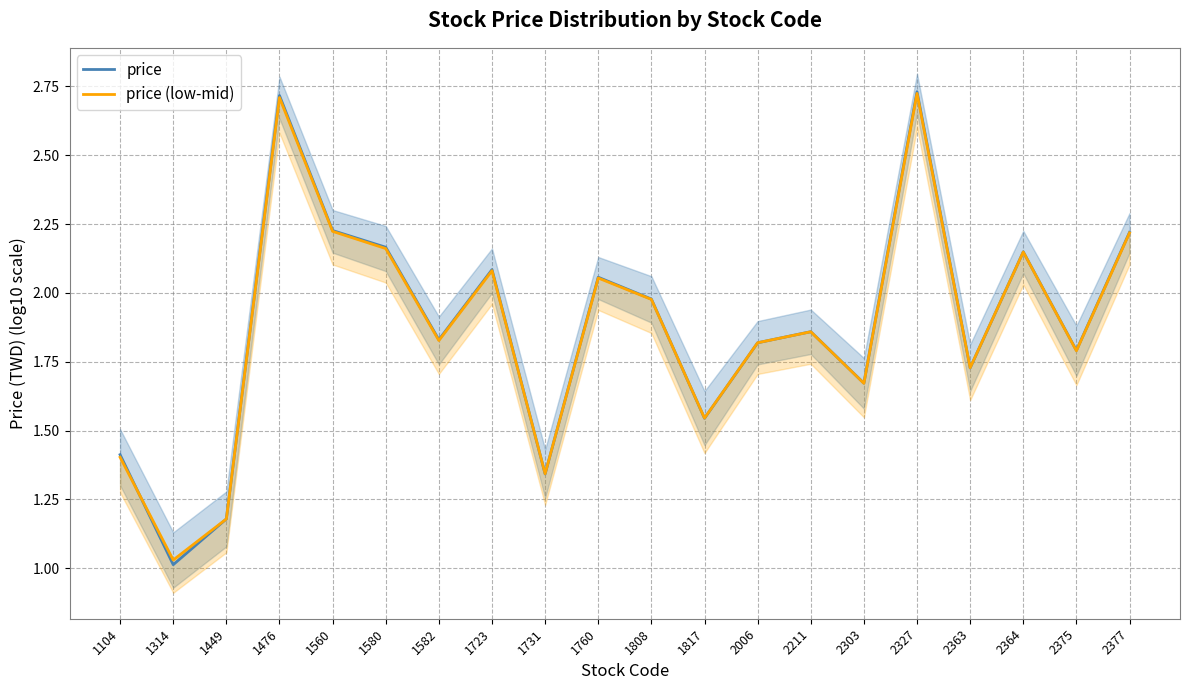

Is the value of price (low-mid) at 2375 greater than the value of price at 1580?

No